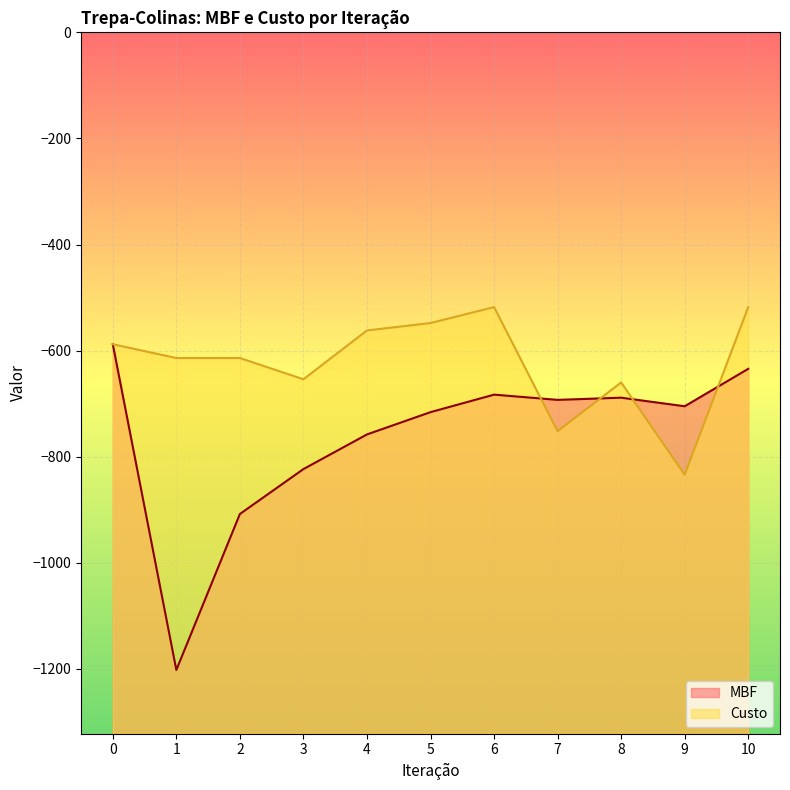

True or false: there are more than 2 points higher than both neighbors.

False